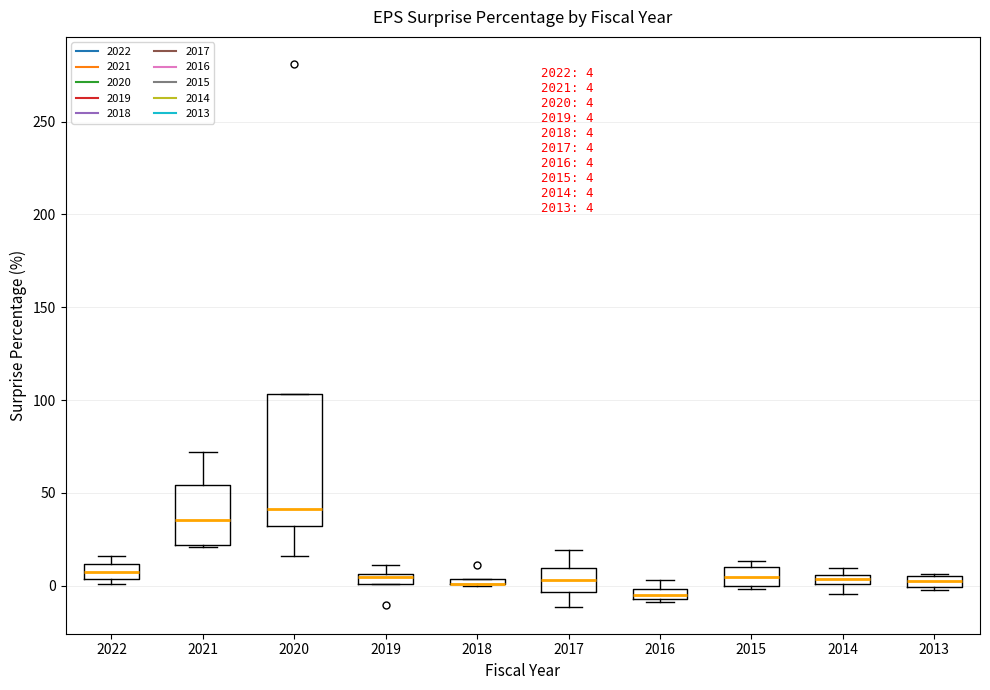

Which box is the tallest, from its lower edge to its upper edge?

2020